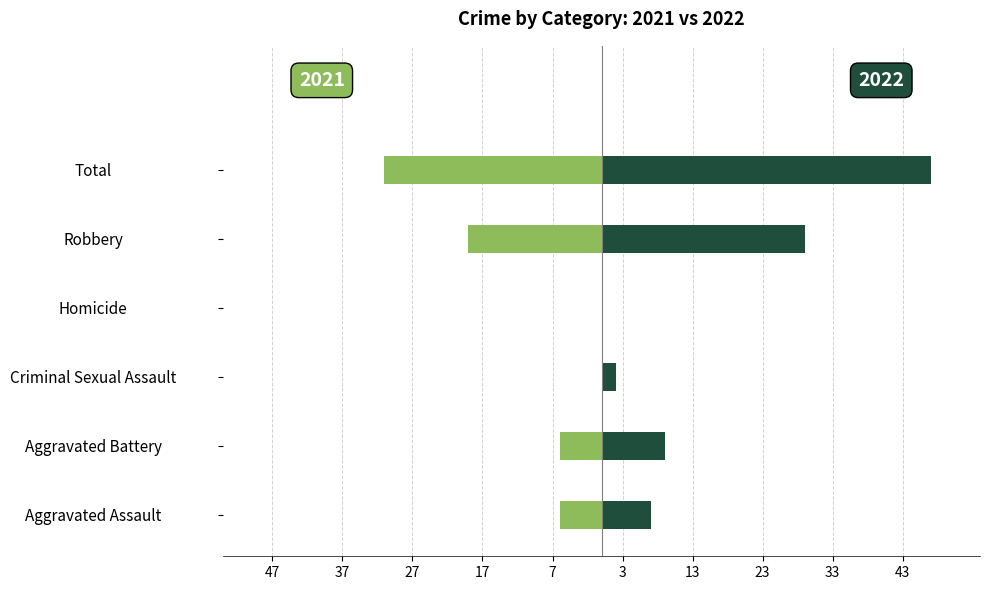

Is it true that 2022 equals -18 at Homicide?

False